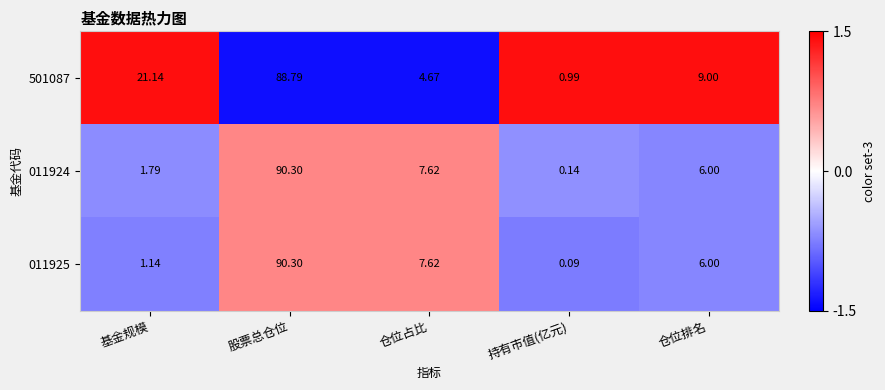

Rank the categories by 011925 value from lowest to highest.

持有市值(亿元), 基金规模, 仓位排名, 仓位占比, 股票总仓位